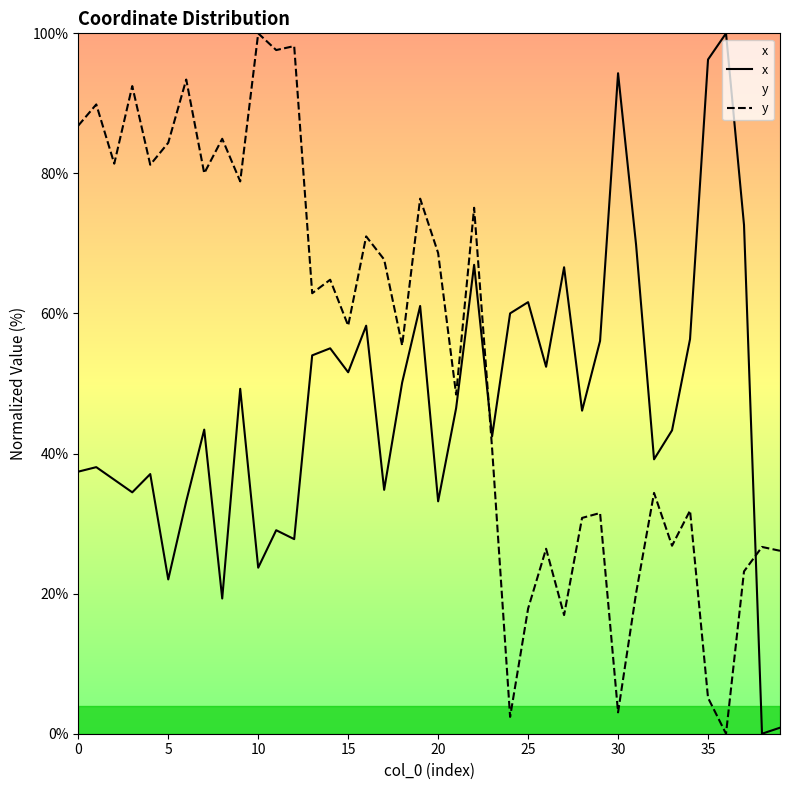

How many values in the y series are below 62?

20